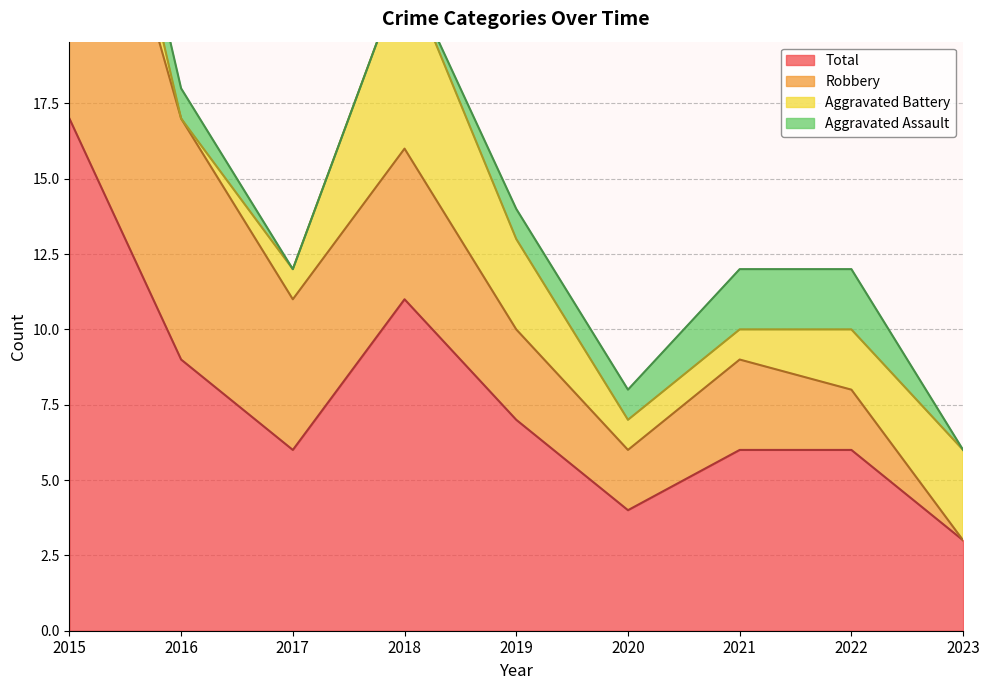

What is the difference between the maximum and minimum values in the Total series?

14